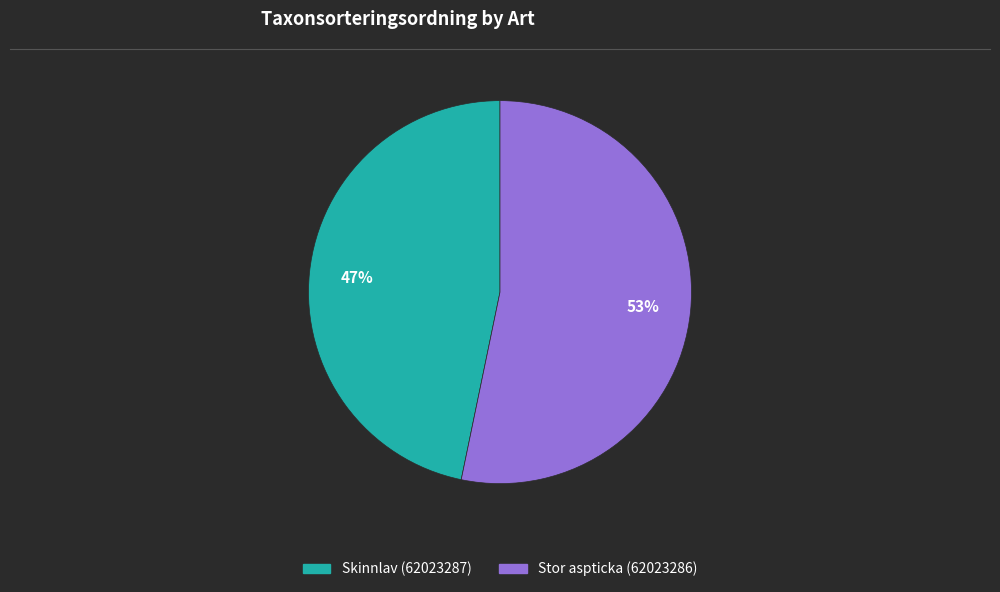

How many slices are in this pie chart?

2